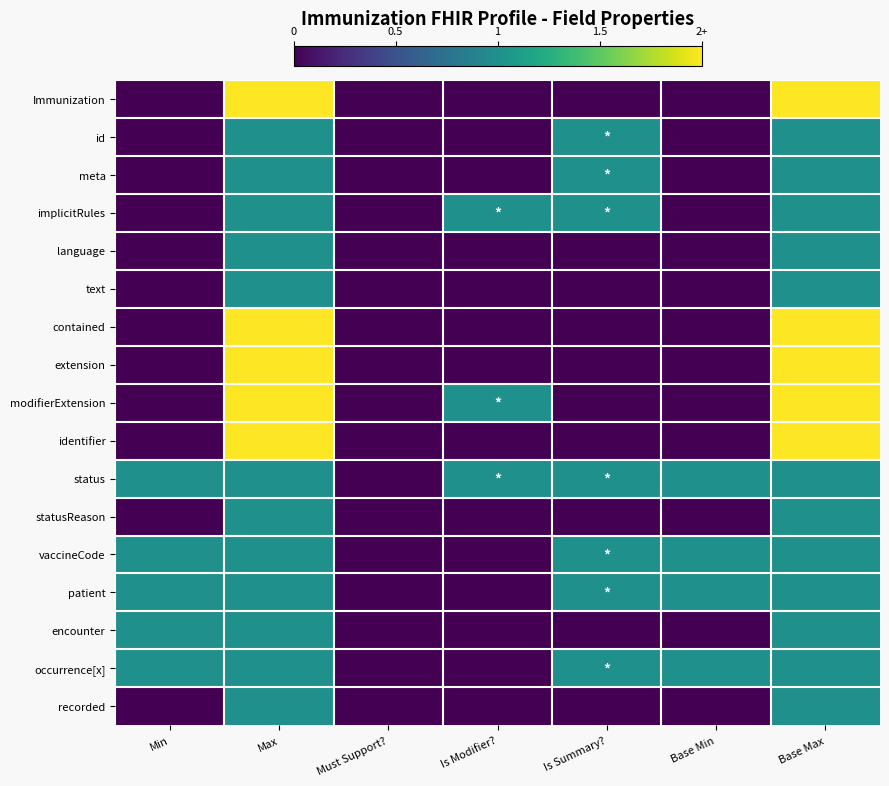

Which series changed the most between Is Summary? and Base Max?

Immunization